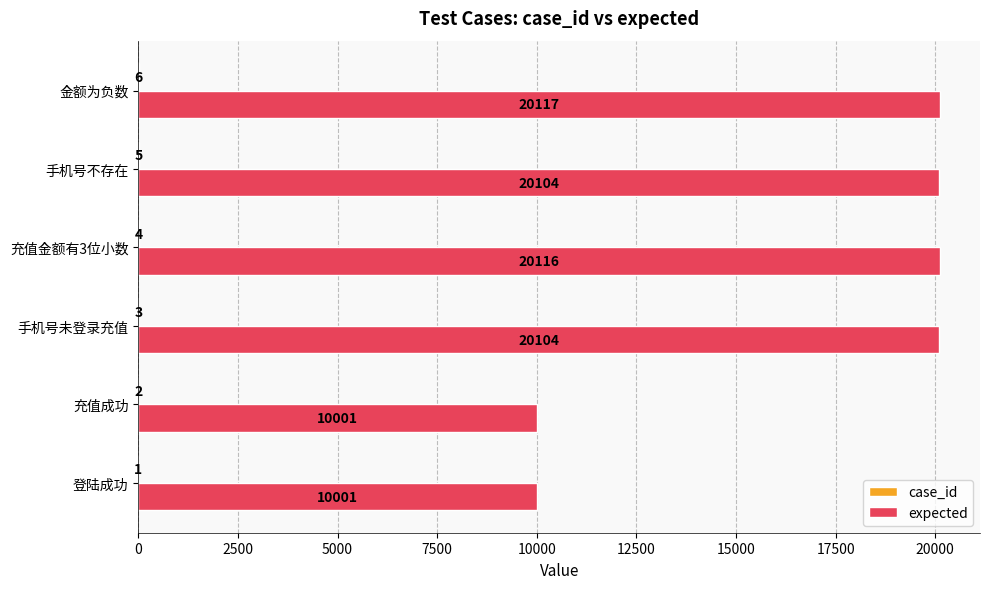

What is the sum of the expected values at 充值金额有3位小数 and 手机号不存在?

40220